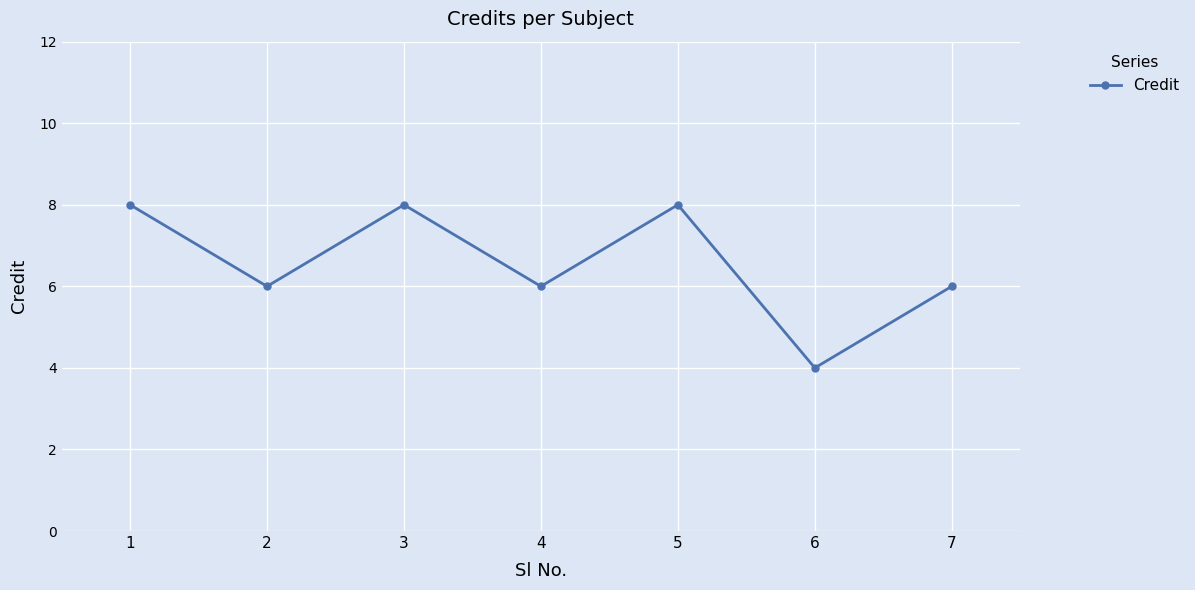

True or false: there are more than 1 points higher than both neighbors.

True